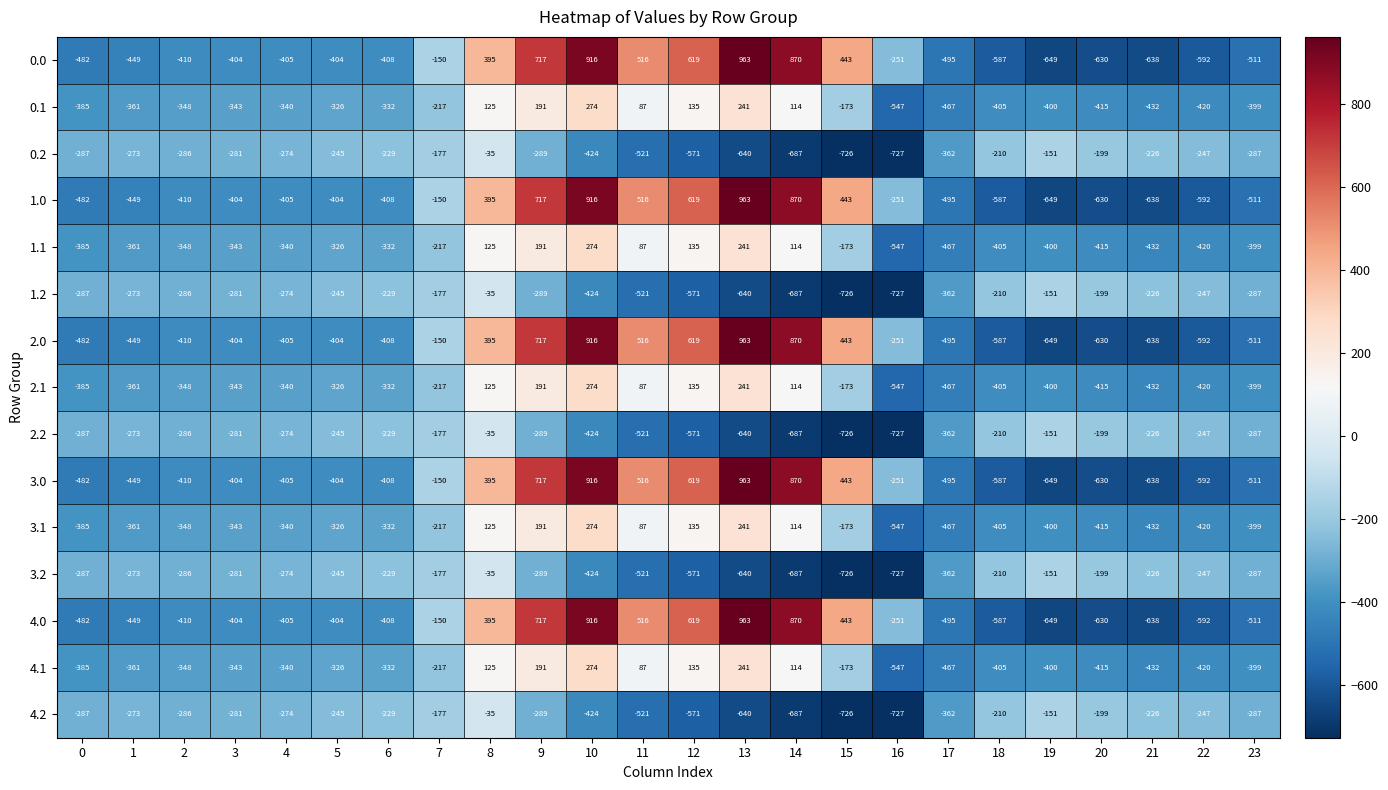

At how many categories does at least one series exceed 807?

3